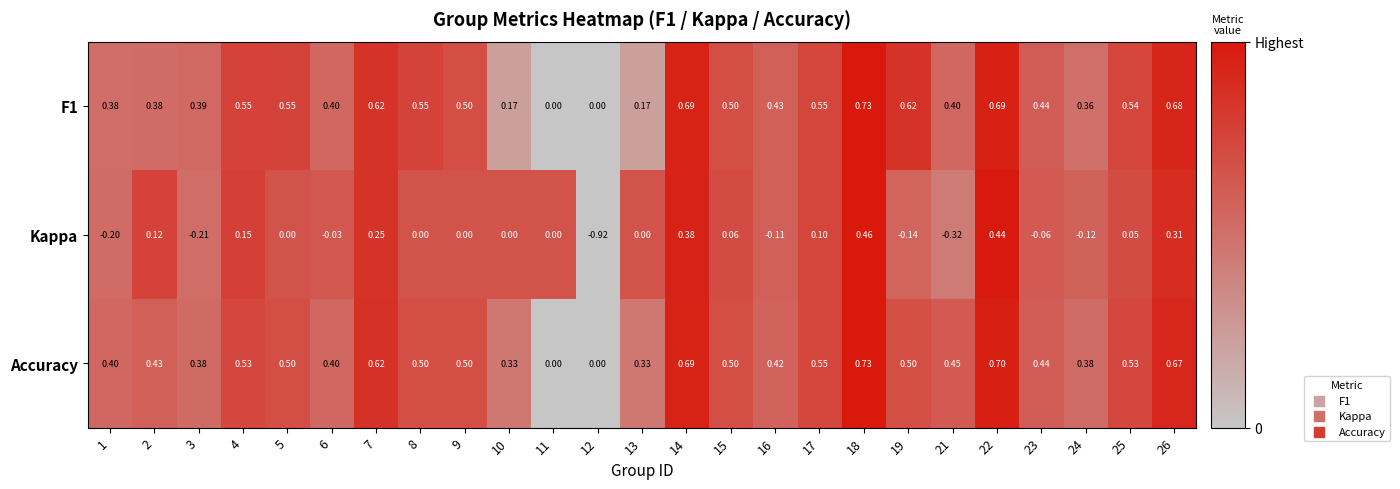

Which series has the largest total across all categories?

Accuracy